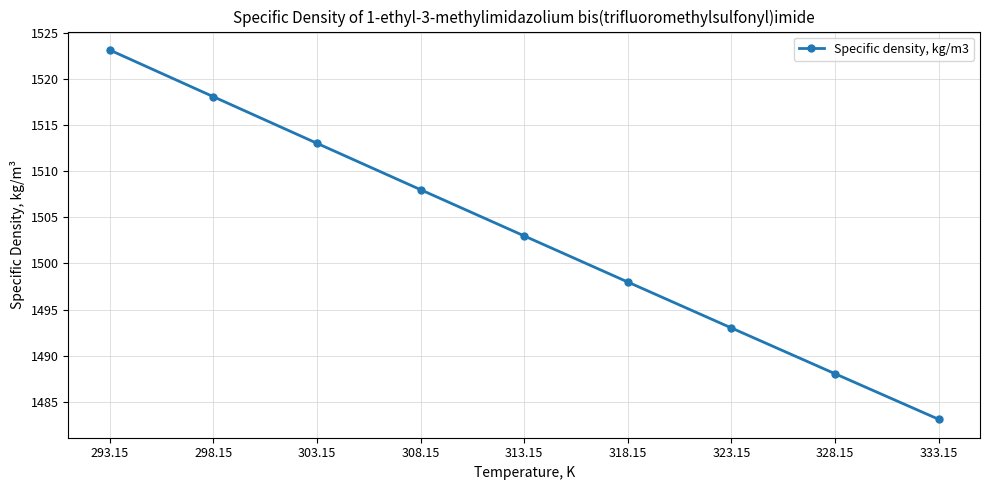

Is it true that the value at 328.15 is 457.1?

False